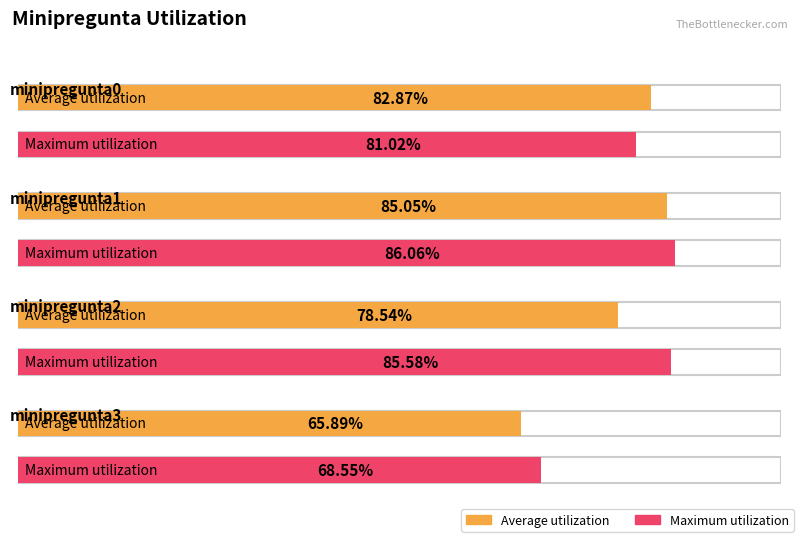

At minipregunta3, list the series in order from smallest to largest.

Average utilization, Maximum utilization